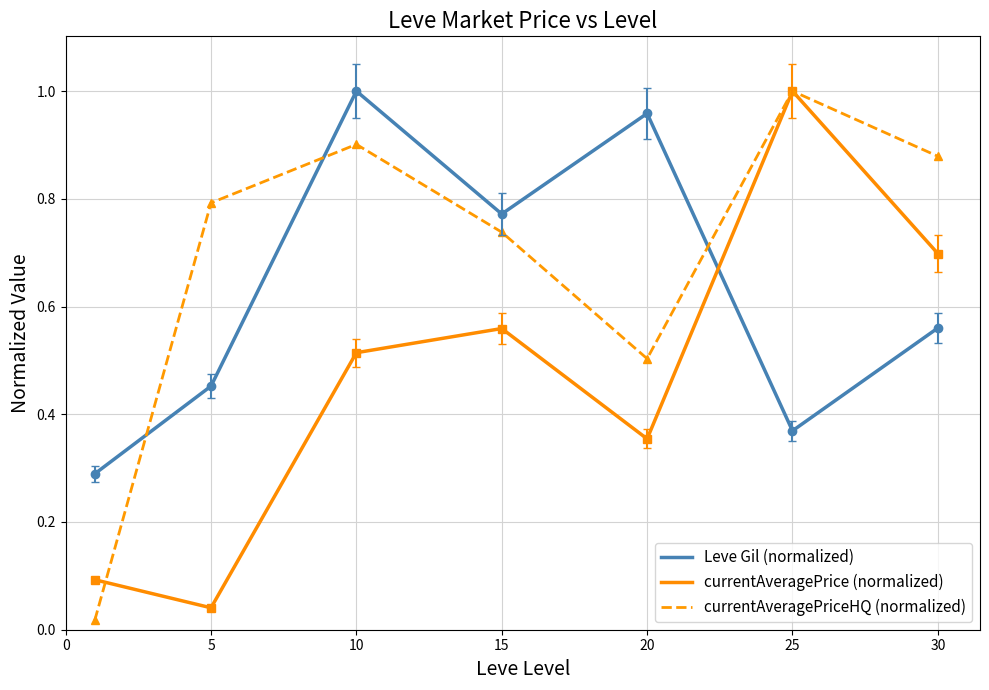

List the series in order of their overall mean, lowest first.

currentAveragePrice (normalized), Leve Gil (normalized), currentAveragePriceHQ (normalized)